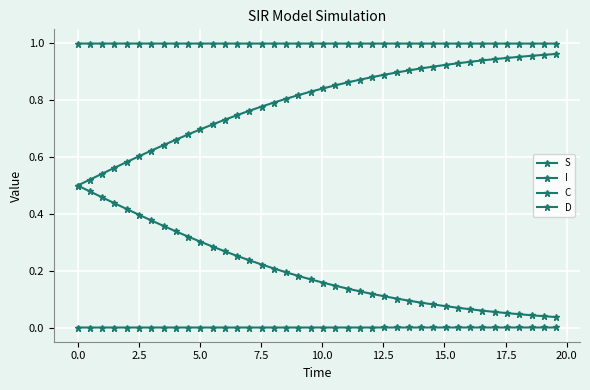

How many categories are shown in the chart?

40